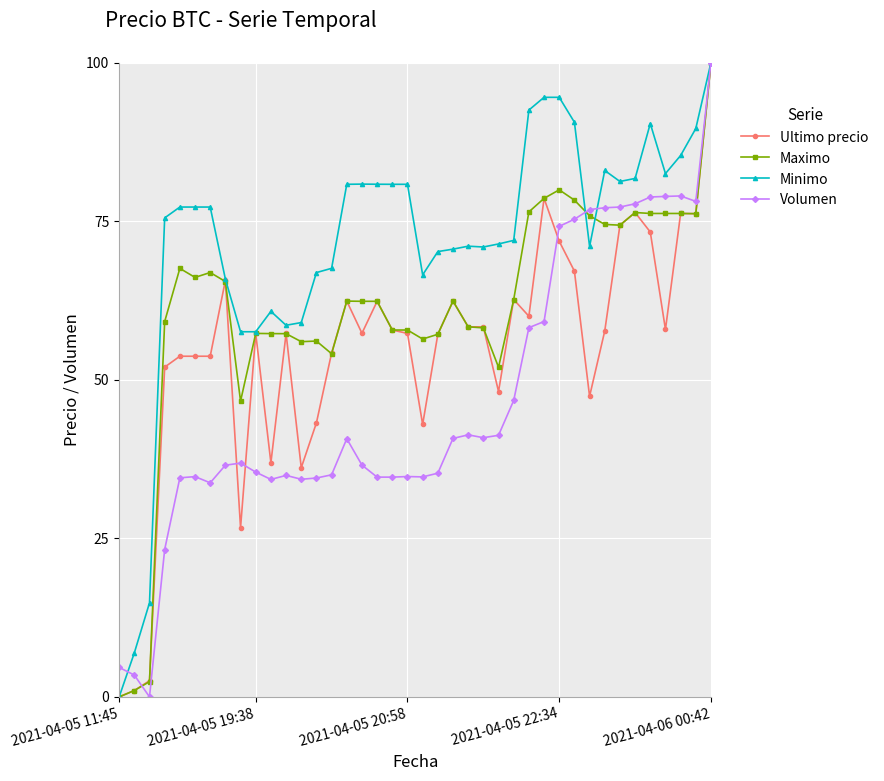

At how many categories does at least one series exceed 28?

37